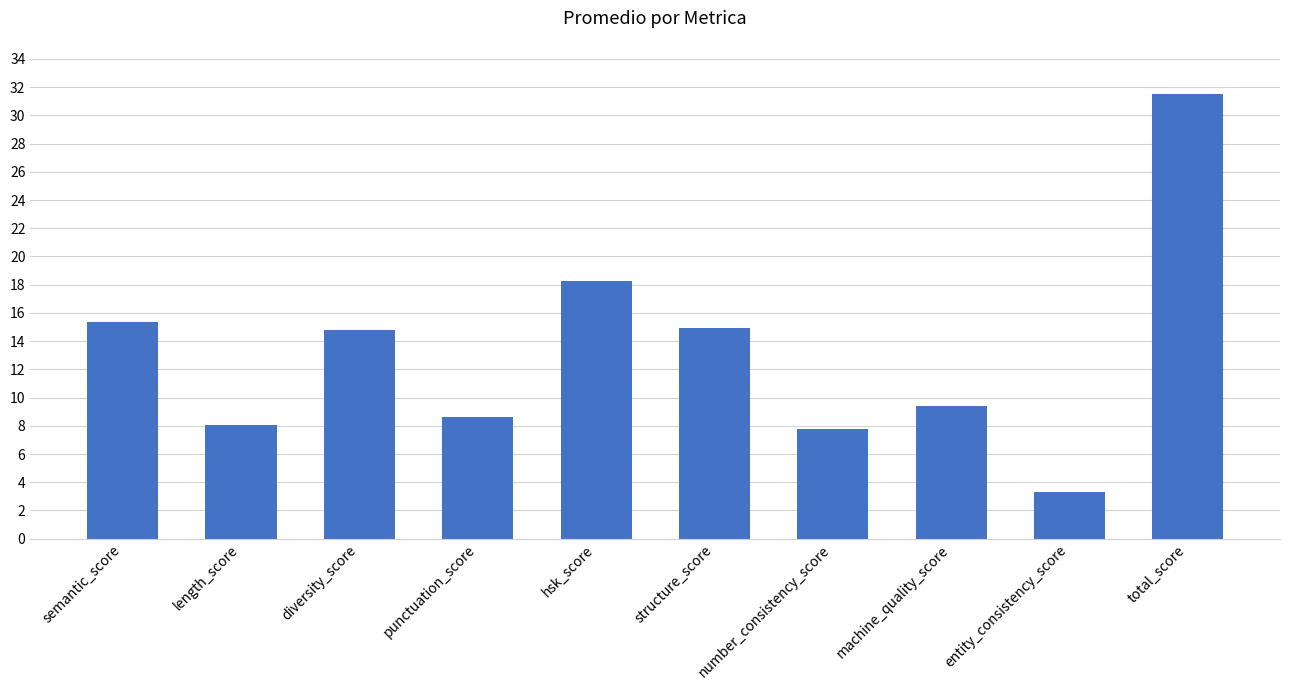

What is the average value?

13.2